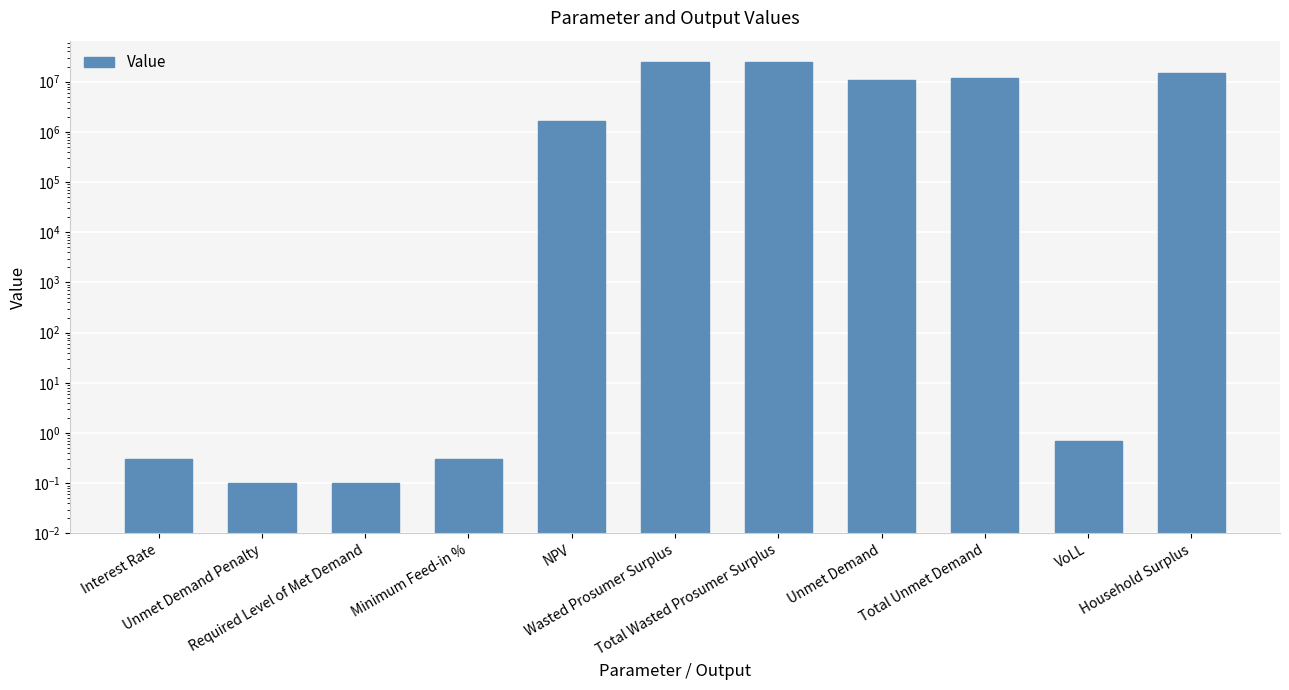

True or false: the data shows 24913139.1 at Total Wasted Prosumer Surplus.

True